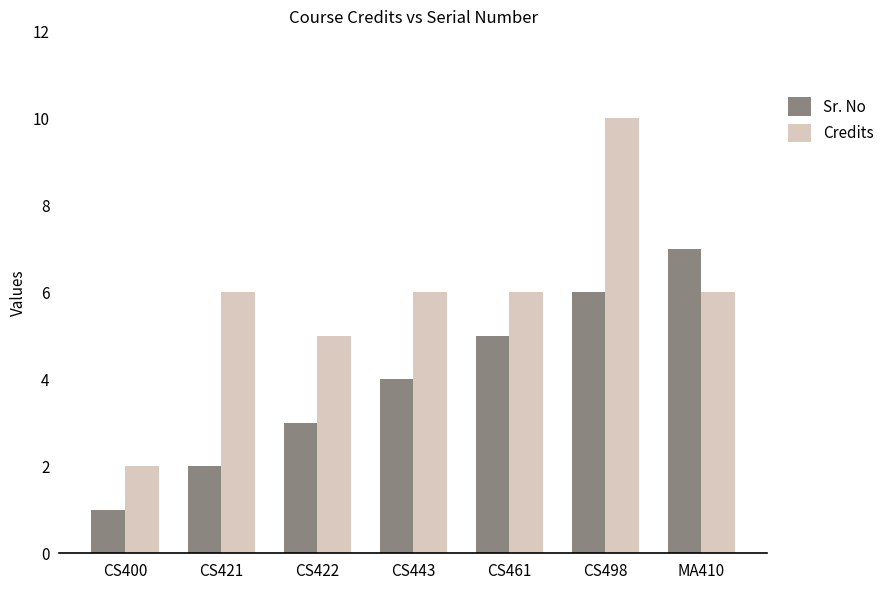

The value of Credits at CS443 is 2. True or false?

False